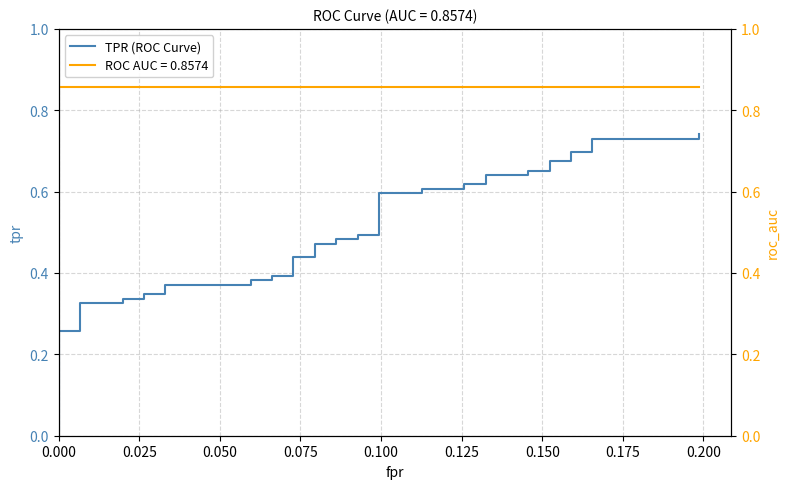

What is the difference between the maximum and second lowest values?

0.5